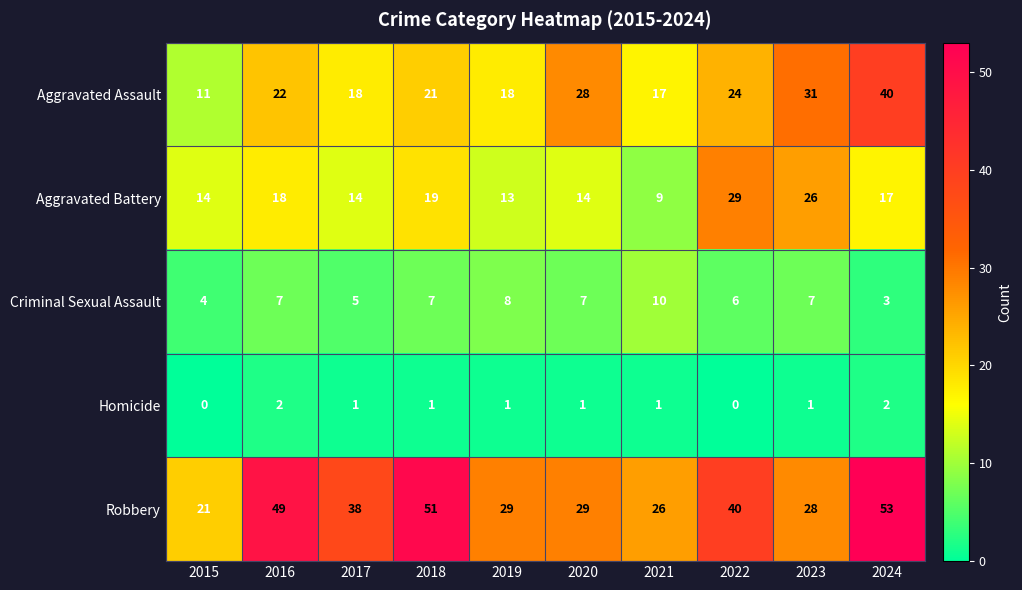

What is the total value across all series at 2016?

98